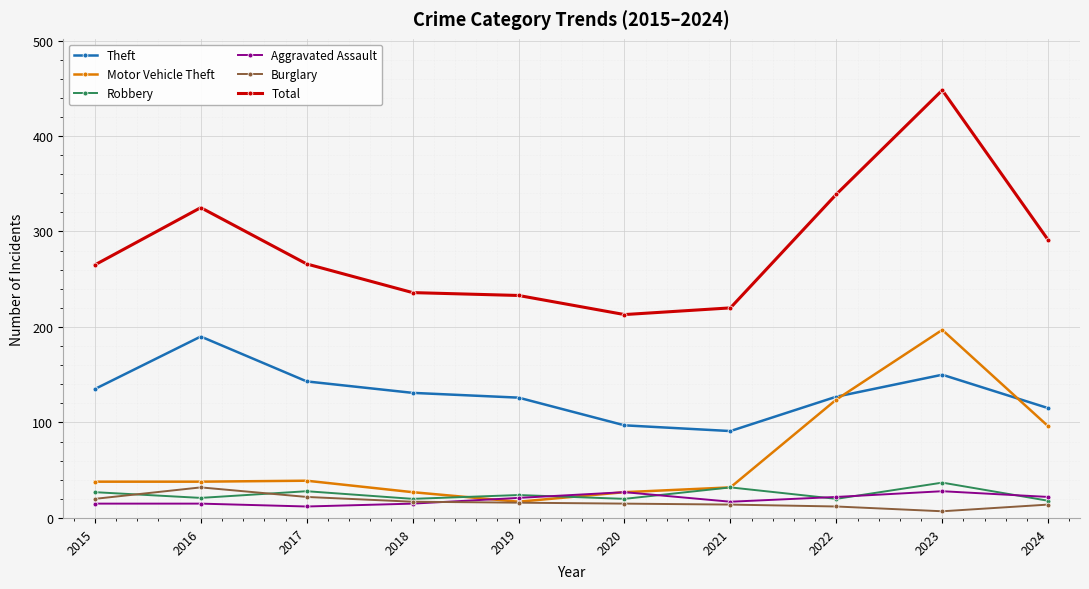

The value of Motor Vehicle Theft at 2021 is 32. True or false?

True